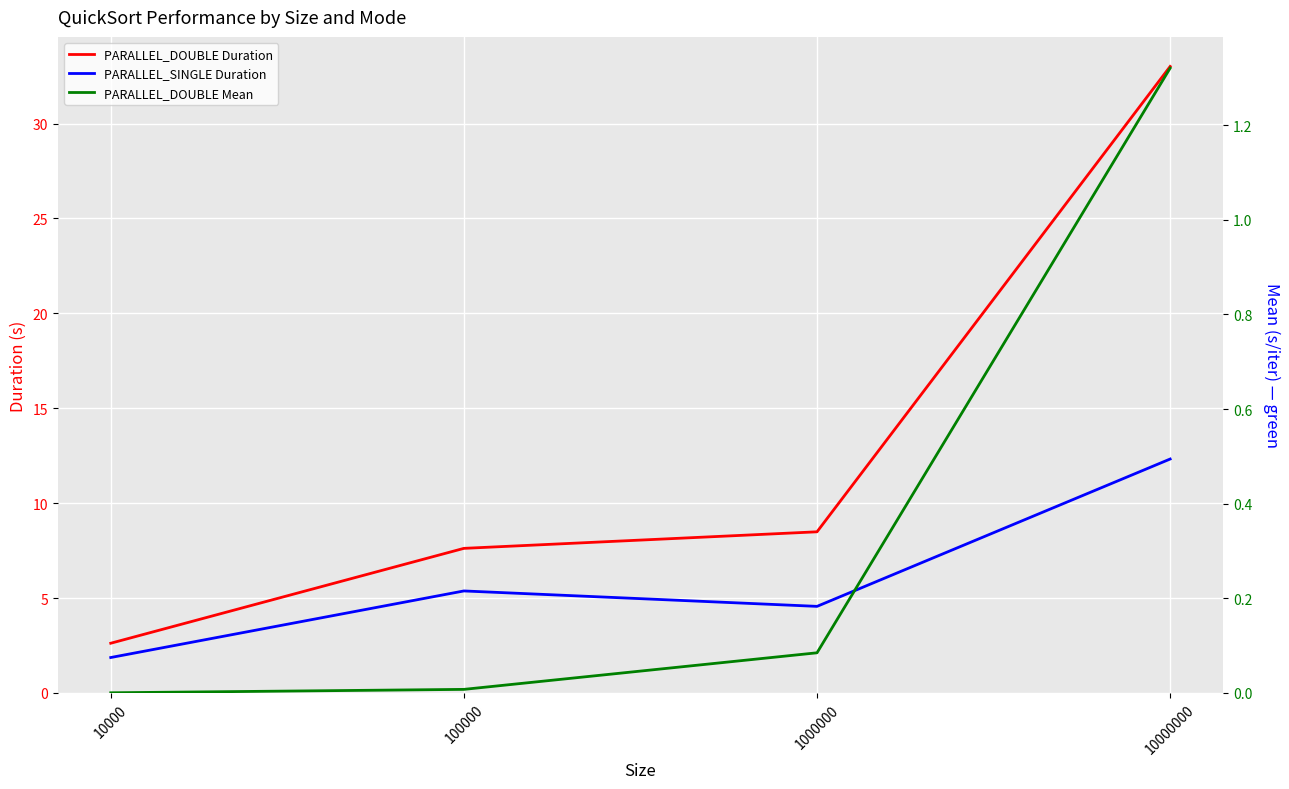

Count the number of data series in this chart.

3